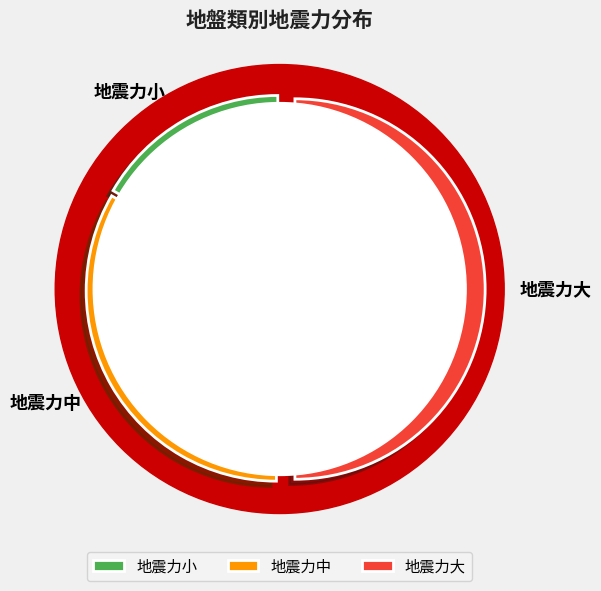

Is it true that 地震力中 is 33% of the pie?

True